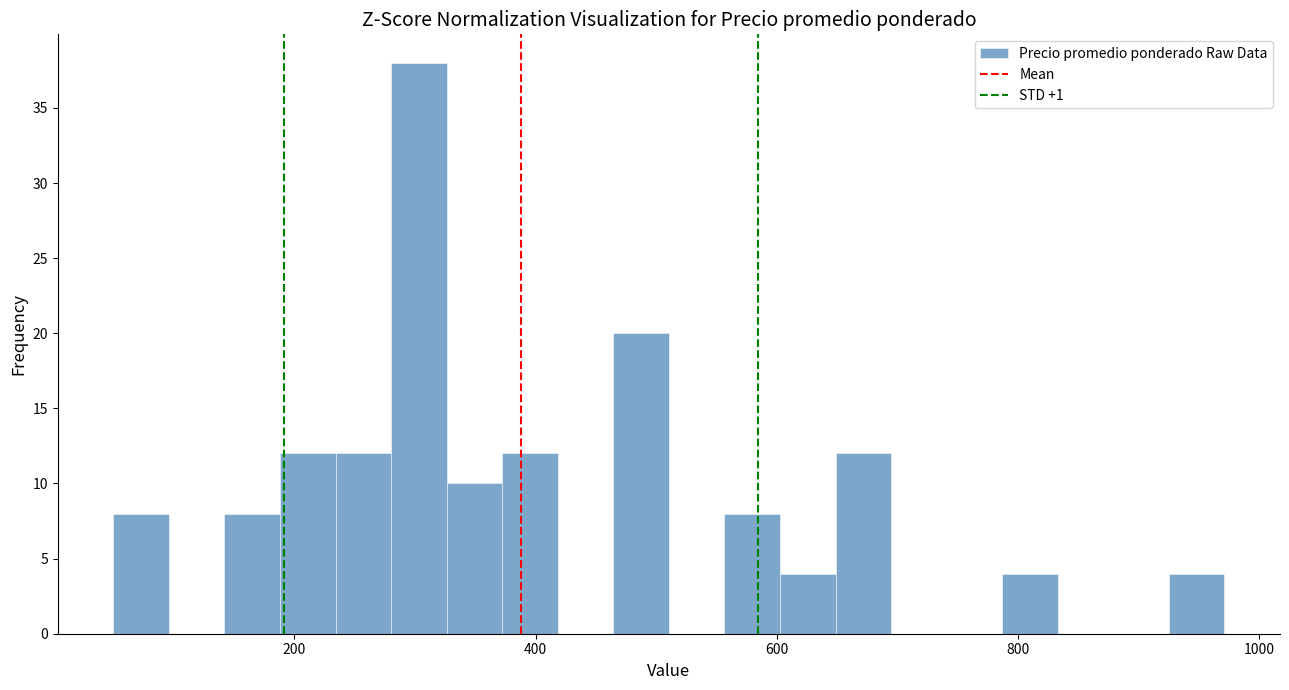

Around what value on the x-axis is the tallest bar? Give the approximate position of its centre, as read against the axis.

300